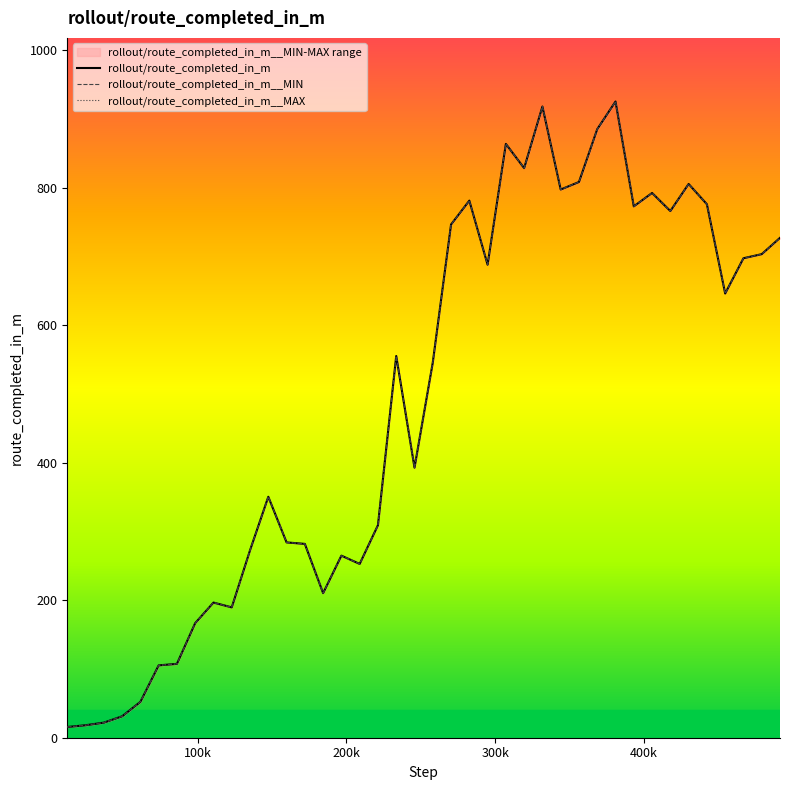

Is it true that rollout/route_completed_in_m__MAX equals 1210.2 at 24?

False